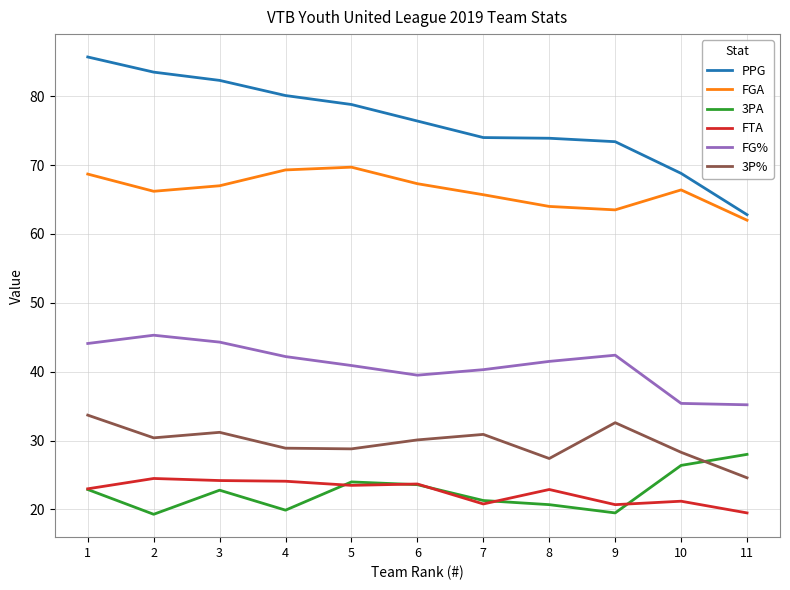

Does the chart display data point markers on the line(s)?

No